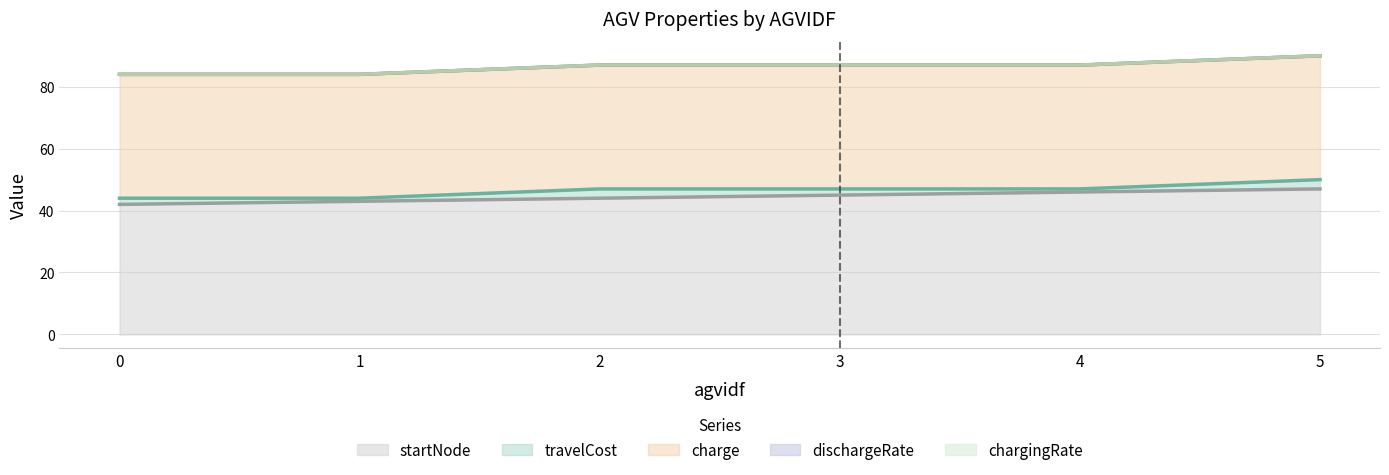

Rank the series by their maximum value, from lowest to highest.

dischargeRate, chargingRate, travelCost, charge, startNode